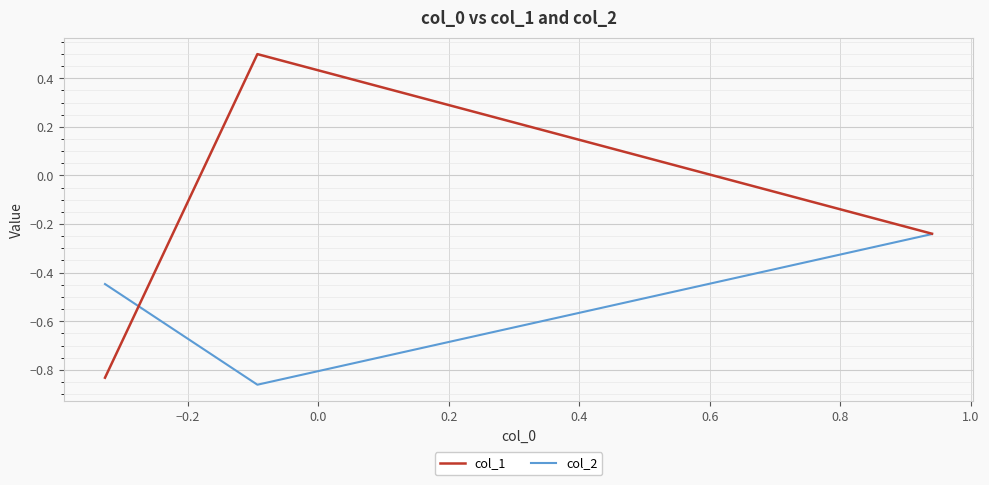

What are all the series names shown in the legend?

col_1, col_2